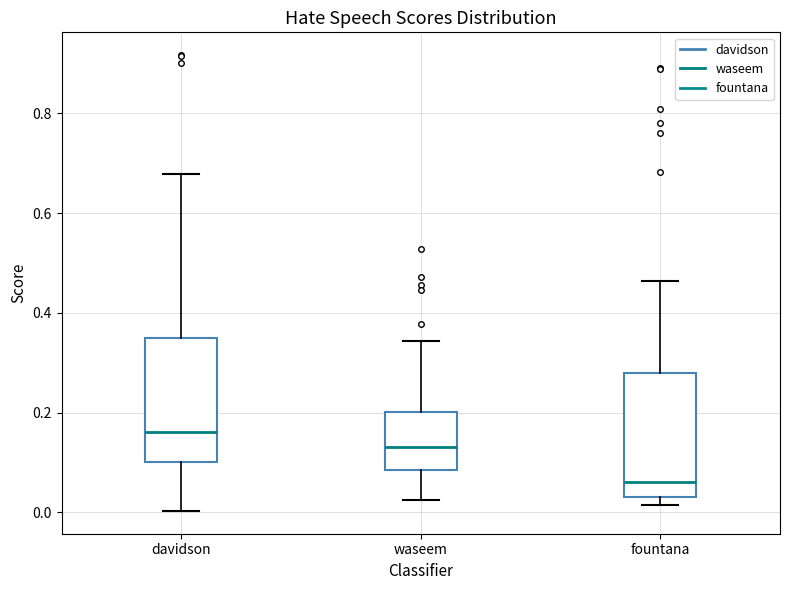

Reading left to right, read every box against the y-axis: the position of its median line, the range the box covers, and the ends of its whiskers. The values are not printed on the chart, so give them approximately, as read against the axis.

davidson: median 0.16, box 0.10 to 0.34, whiskers 0.00 to 0.68
waseem: median 0.14, box 0.08 to 0.20, whiskers 0.02 to 0.34
fountana: median 0.06, box 0.04 to 0.28, whiskers 0.02 to 0.46